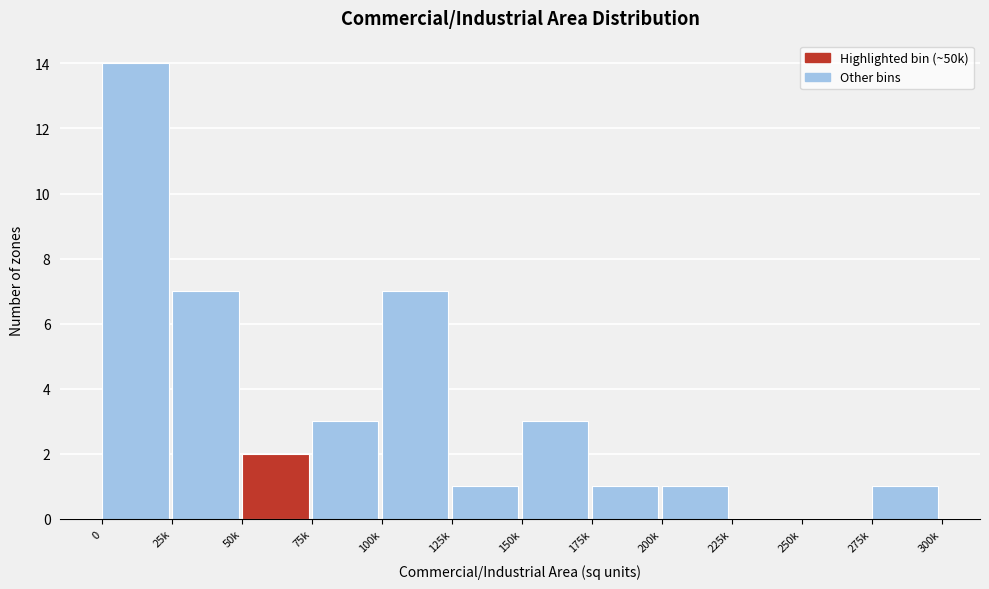

Reading left to right, what are all the values shown in this chart?

0=14	25k=7	50k=2	75k=3	100k=7	125k=1	150k=3	175k=1	200k=1	225k=0	250k=0	275k=1